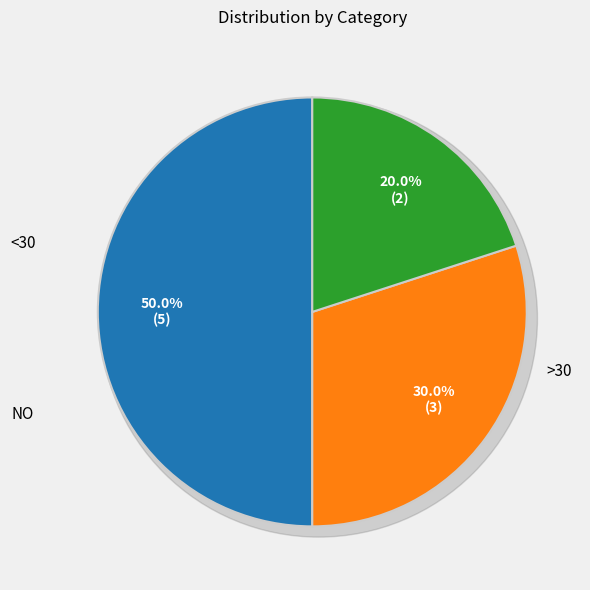

What is the change in value from value2 to value3?

-1